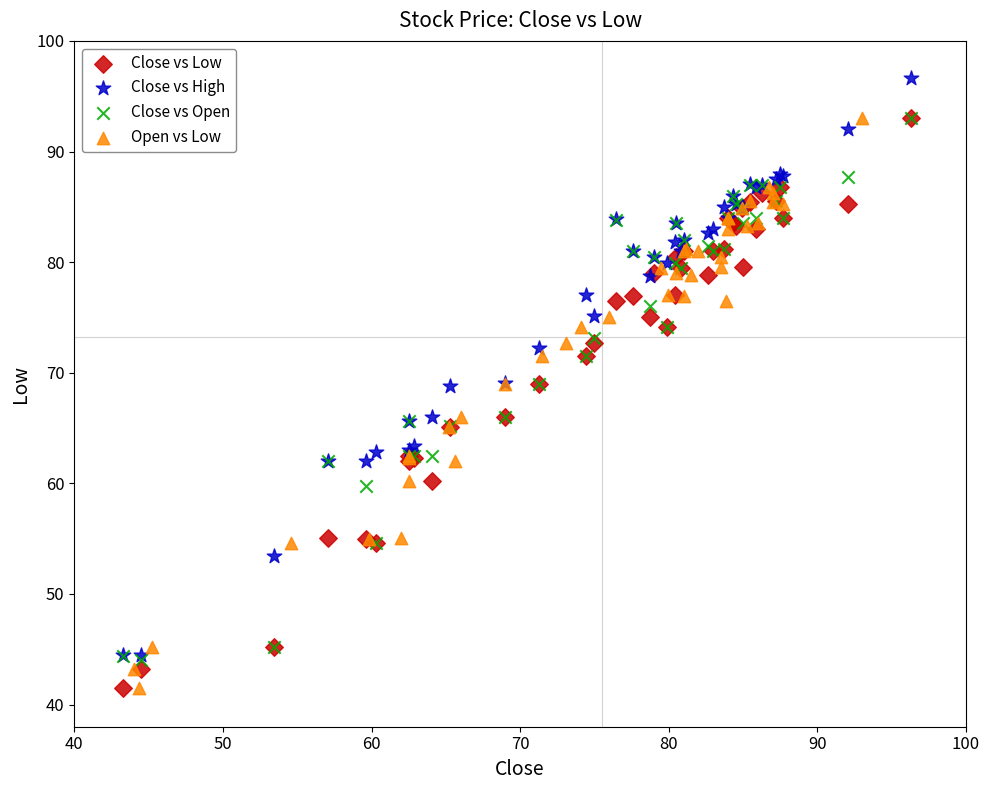

Which series contains the highest Y value?

Close vs High